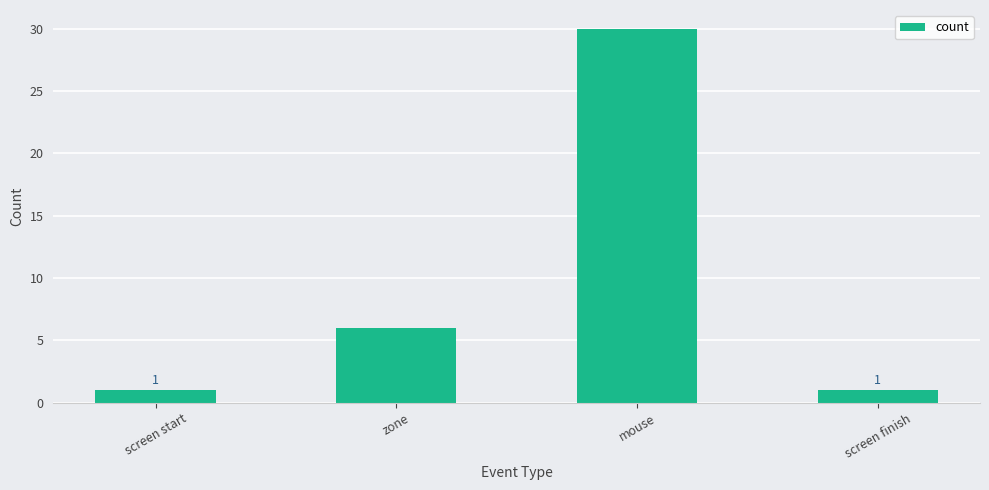

Which has a higher value, screen start or mouse?

mouse